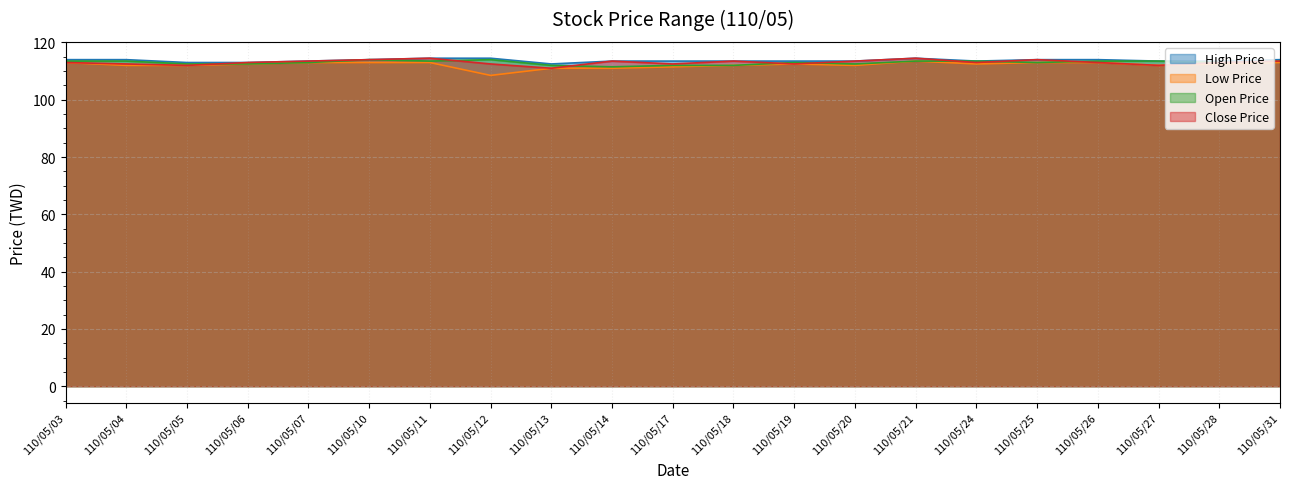

What is the difference between the second highest and second lowest values in the Low Price series?

2.0